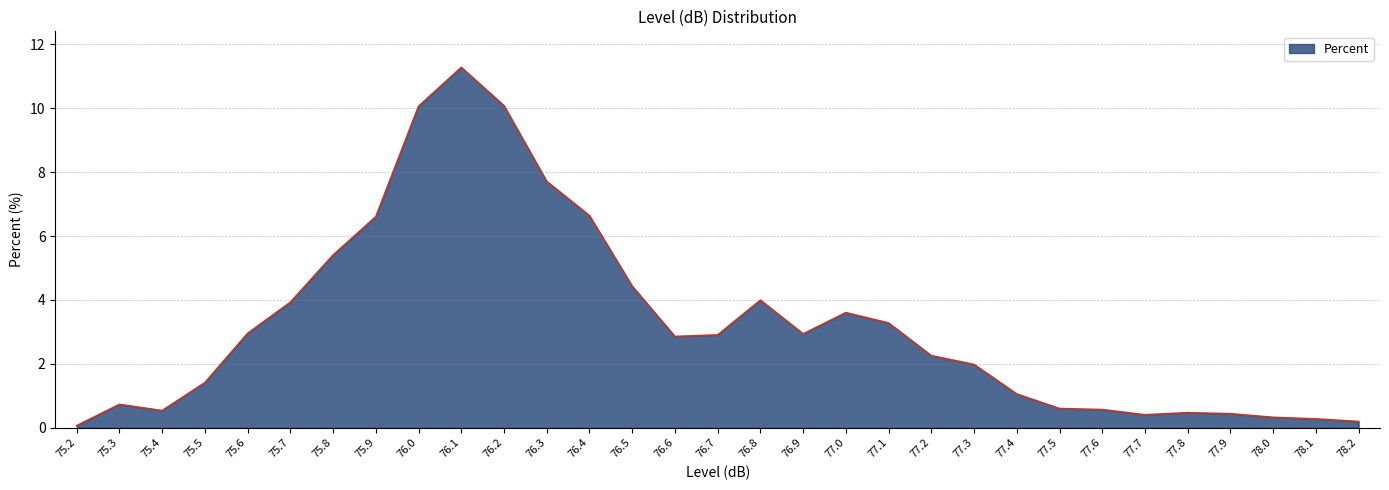

Is it true that the value at 76.3 is 3.9?

False